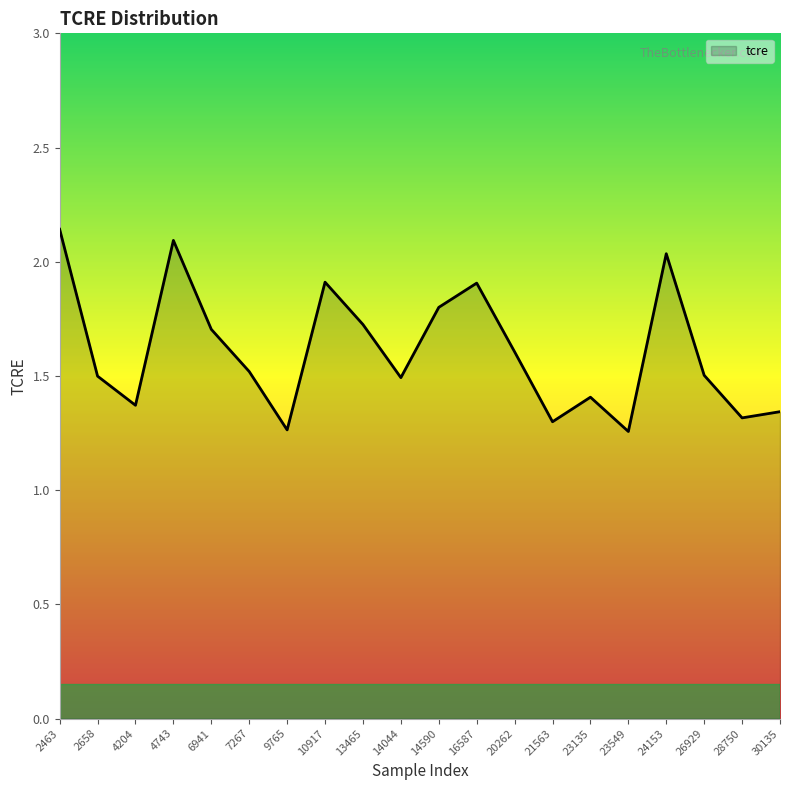

What is the difference between the maximum and minimum values?

0.9